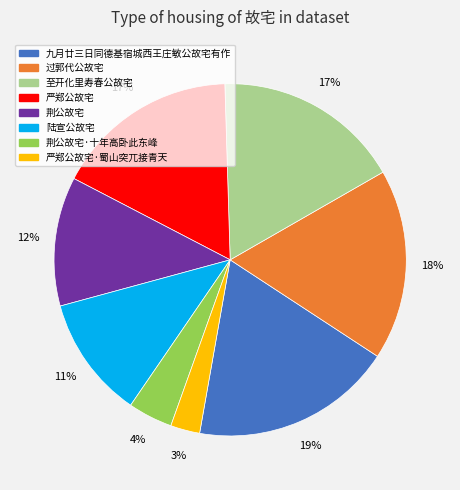

How many slices are in this pie chart?

8